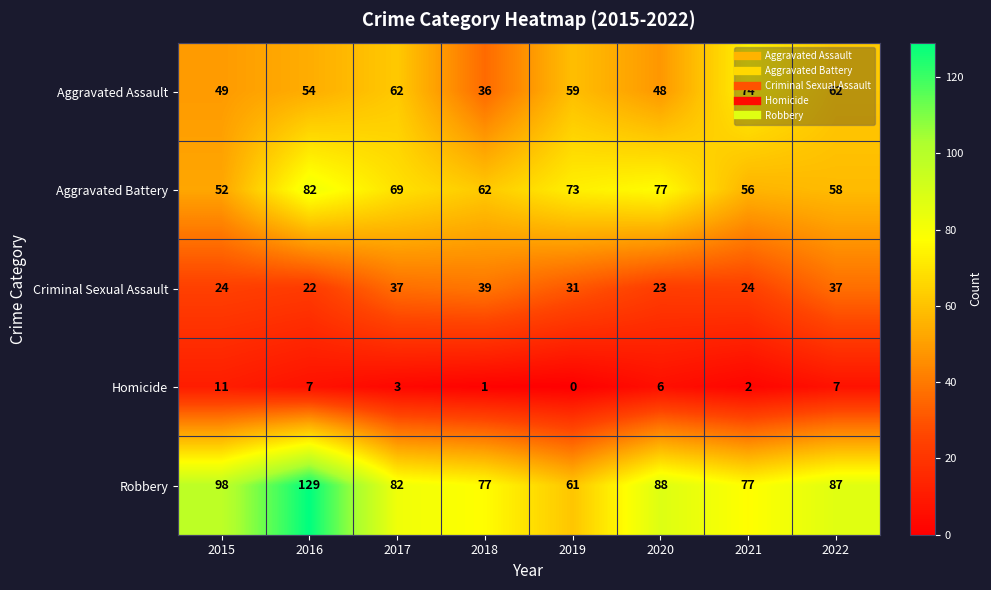

Rank the series at 2019 from lowest to highest value.

Homicide, Criminal Sexual Assault, Aggravated Assault, Robbery, Aggravated Battery